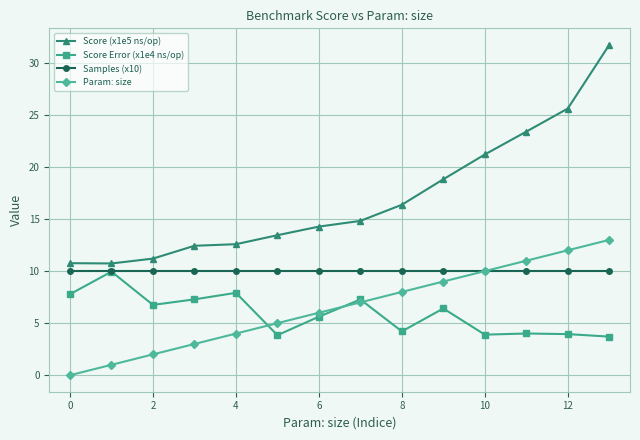

What is the value of the Param: size point at the 10th from the left?

9.0